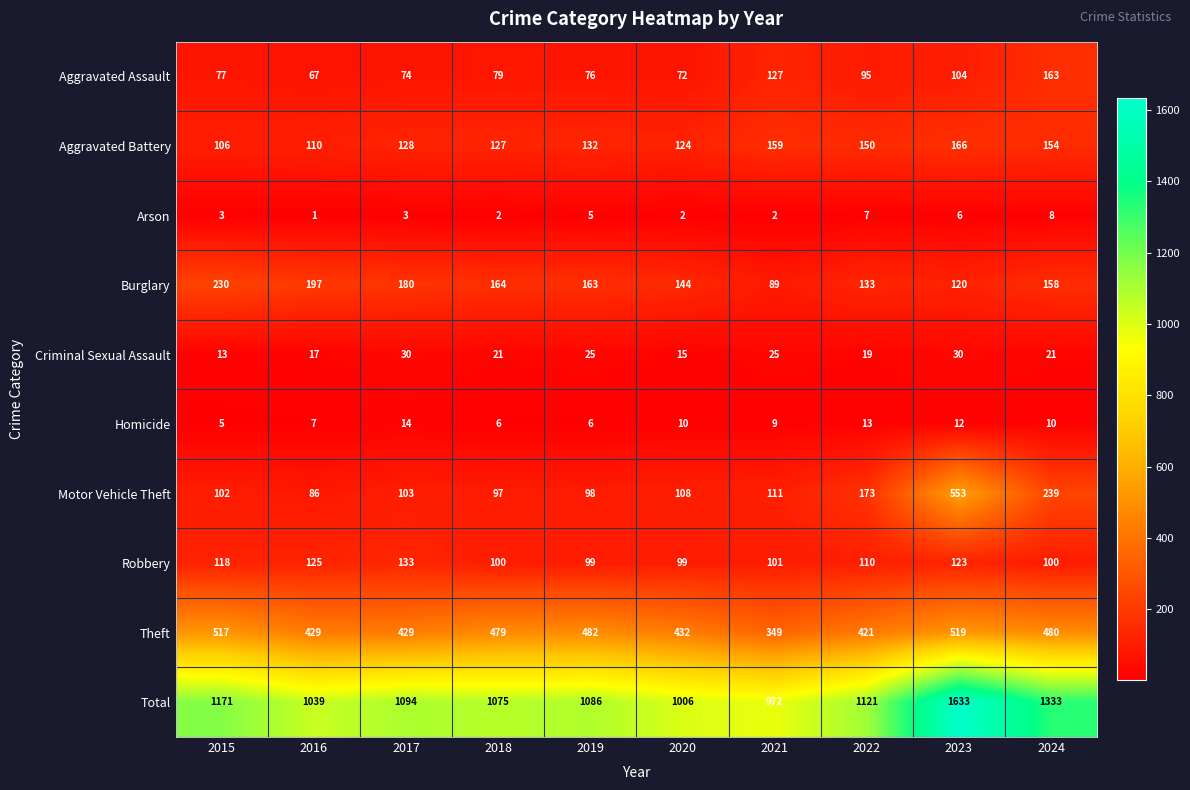

At which label does Homicide reach its minimum?

2015